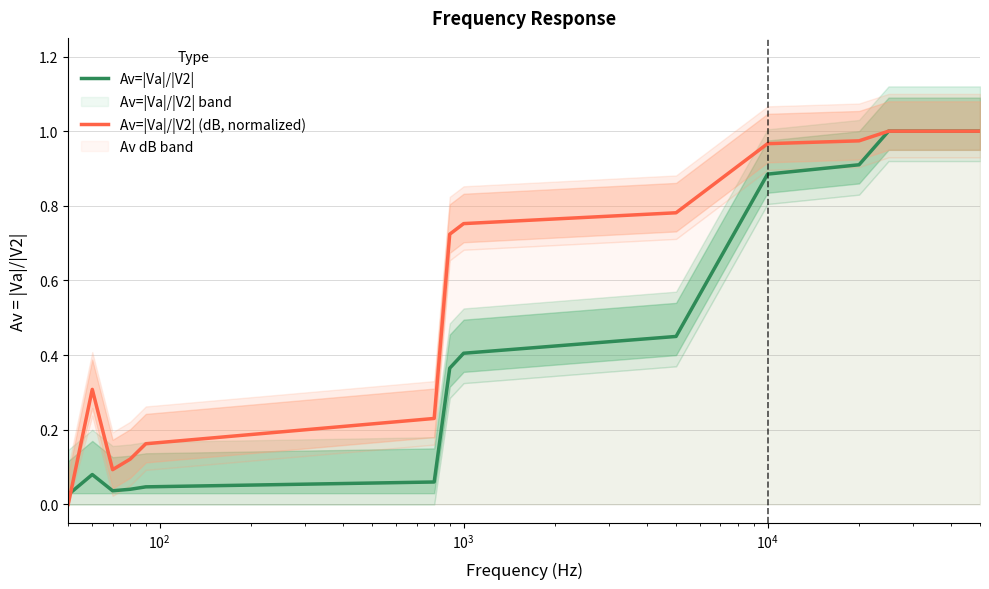

Reading left to right, transcribe all the data shown in this chart.

Av=|Va|/|V2|: 0.0	0.1	0.0	0.0	0.0	0.1	0.4	0.4	0.5	0.9	0.9	1.0	1.0	1.0	1.0
Av=|Va|/|V2| (dB, normalized): 0.0	0.3	0.1	0.1	0.2	0.2	0.7	0.8	0.8	1.0	1.0	1.0	1.0	1.0	1.0